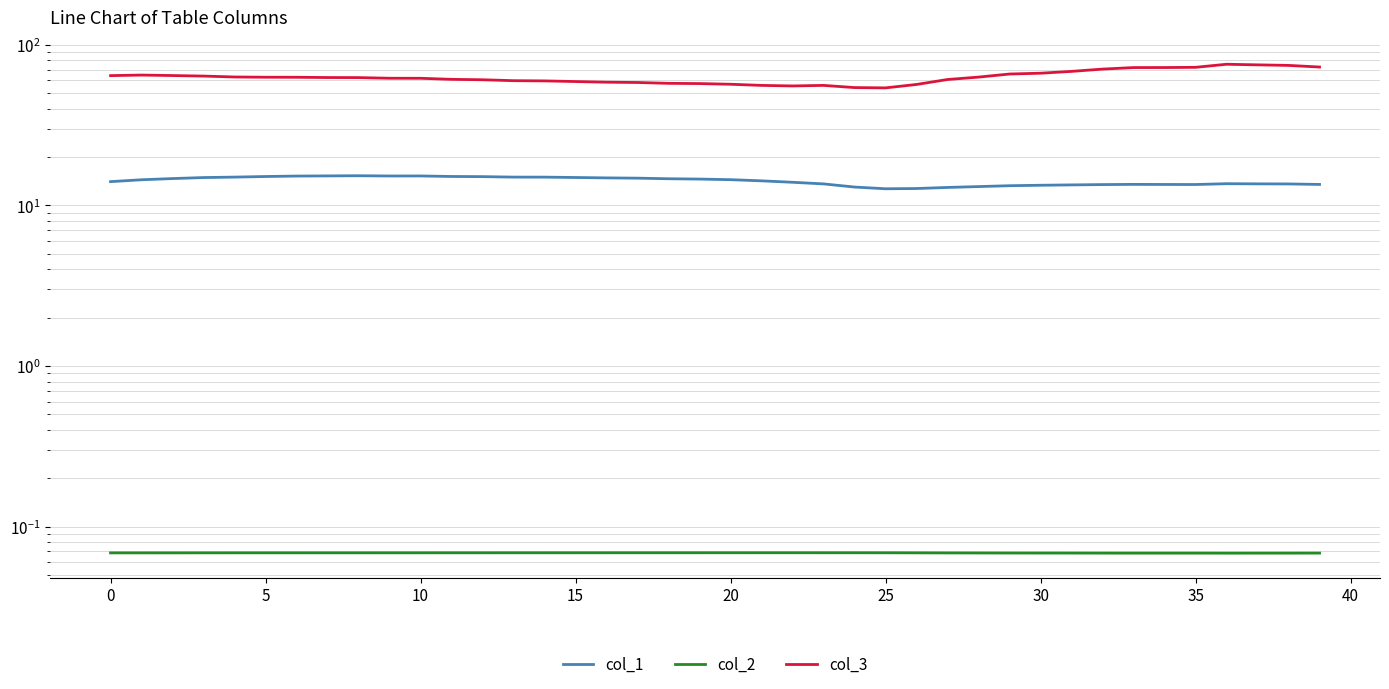

Is this an area chart (filled region under the line)?

No